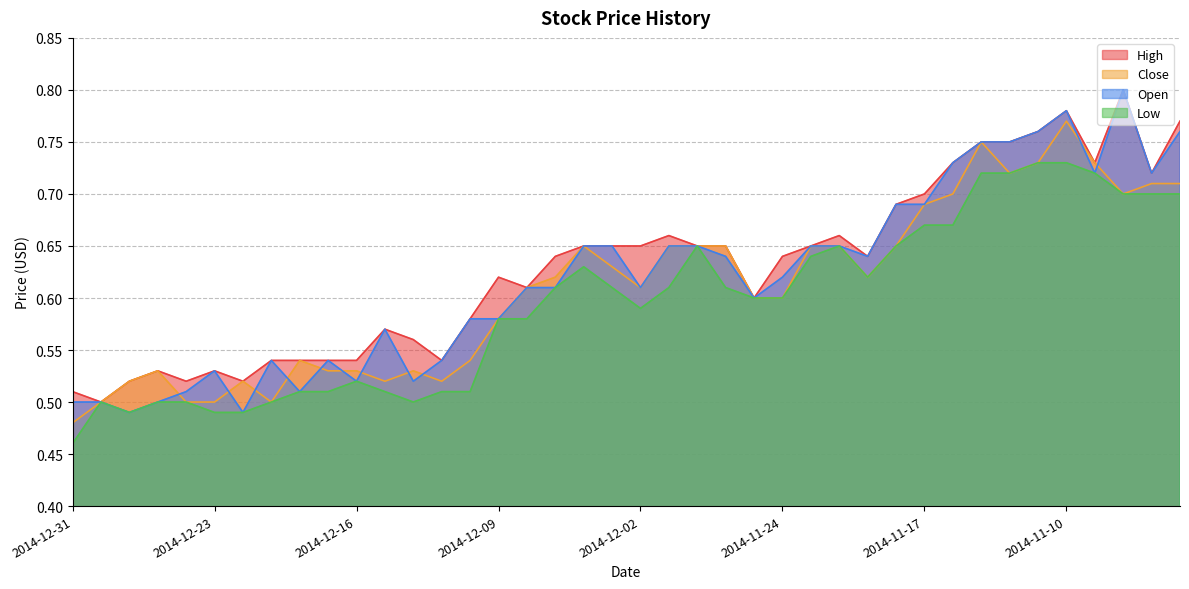

List the labels in order of Low value, smallest first.

2014-12-31, 2014-12-29, 2014-12-23, 2014-12-22, 2014-12-30, 2014-12-26, 2014-12-24, 2014-12-19, 2014-12-12, 2014-12-18, 2014-12-17, 2014-12-15, 2014-12-11, 2014-12-10, 2014-12-16, 2014-12-09, 2014-12-08, 2014-12-02, 2014-11-25, 2014-11-24, 2014-12-05, 2014-12-03, 2014-12-01, 2014-11-26, 2014-11-19, 2014-12-04, 2014-11-21, 2014-11-28, 2014-11-20, 2014-11-18, 2014-11-17, 2014-11-14, 2014-11-06, 2014-11-05, 2014-11-04, 2014-11-13, 2014-11-12, 2014-11-07, 2014-11-11, 2014-11-10